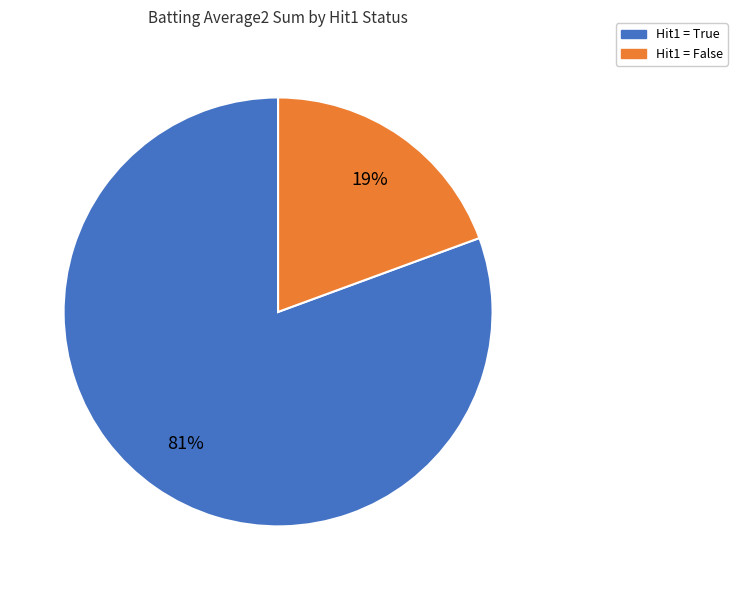

To the nearest percent, what is the average slice percentage?

50%